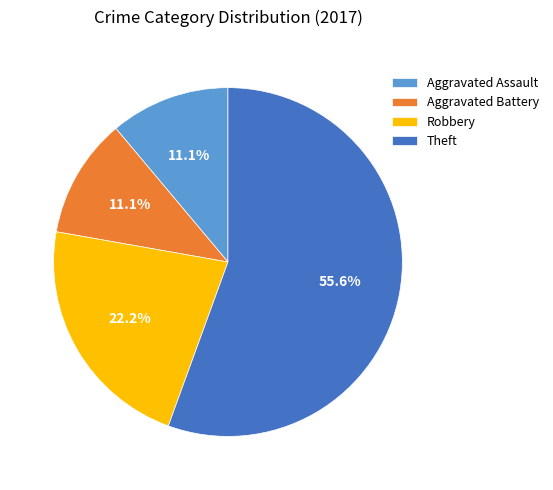

What is the total percentage of Robbery and Aggravated Assault?

33.3%